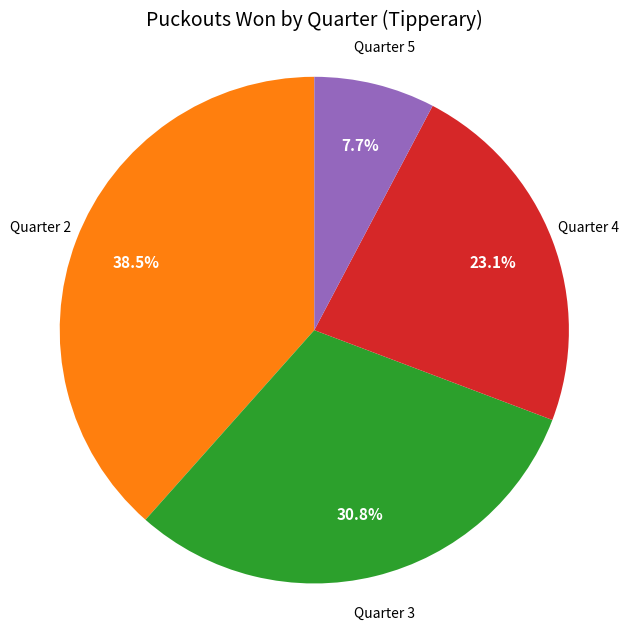

Is there any slice that represents more than half of the pie?

No